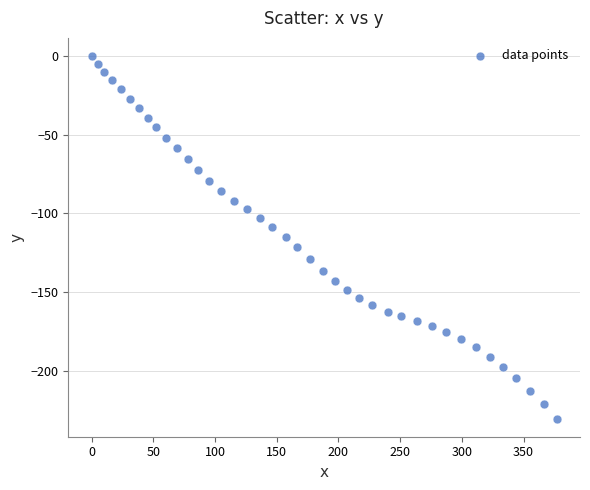

What is the range of X values (max minus min)?

376.9